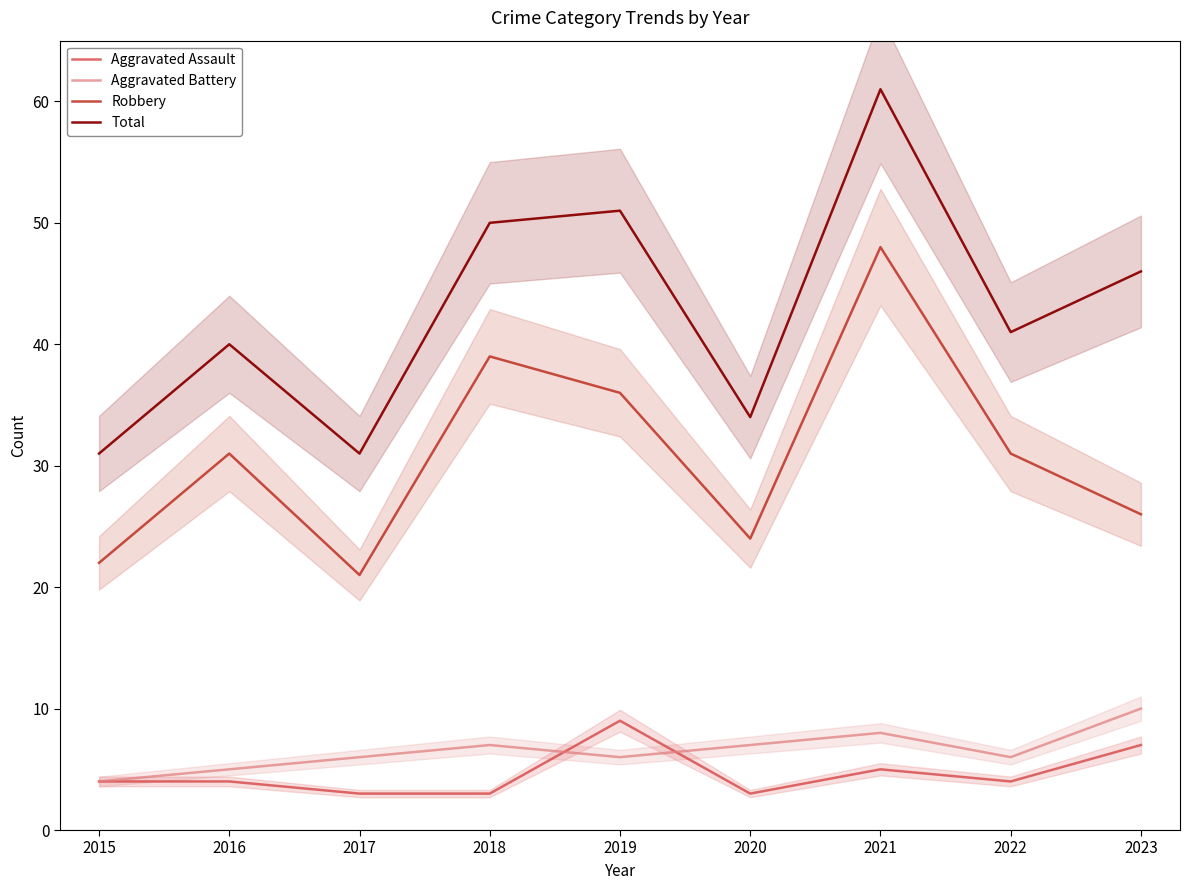

Read the Robbery value at 2016.

31